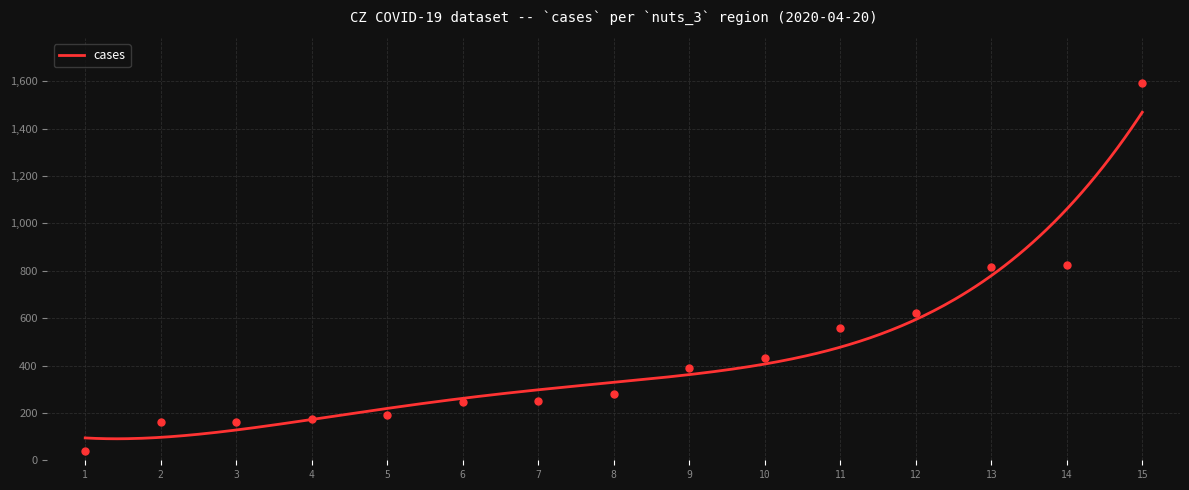

What is the lowest value of the cases series?

90.8